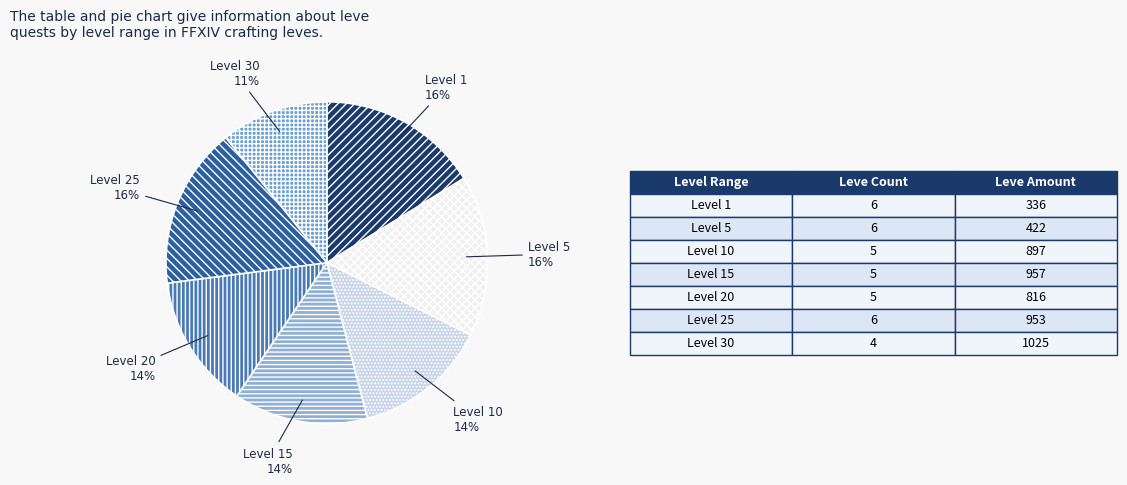

The Level 1 slice represents 11% of the pie. True or false?

False